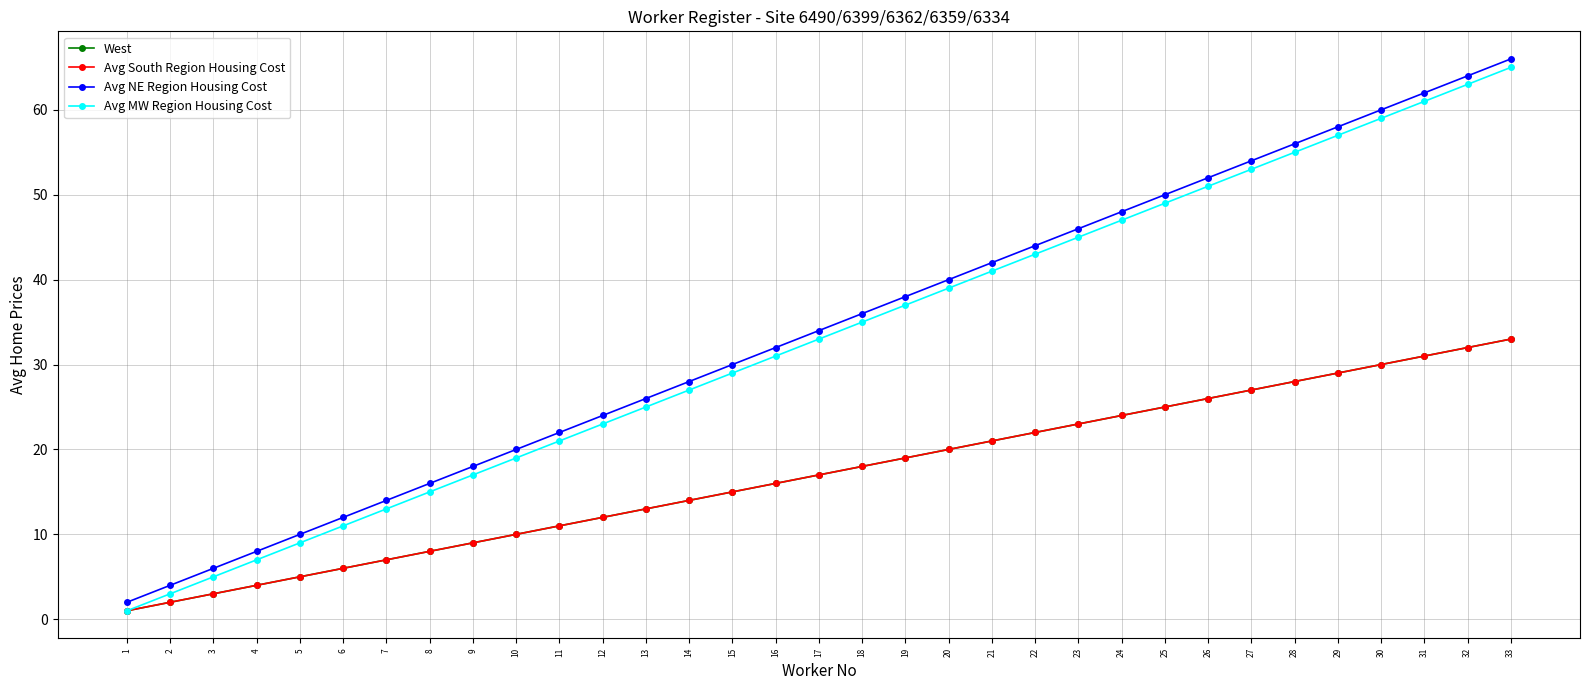

Is this an area chart (filled region under the line)?

No